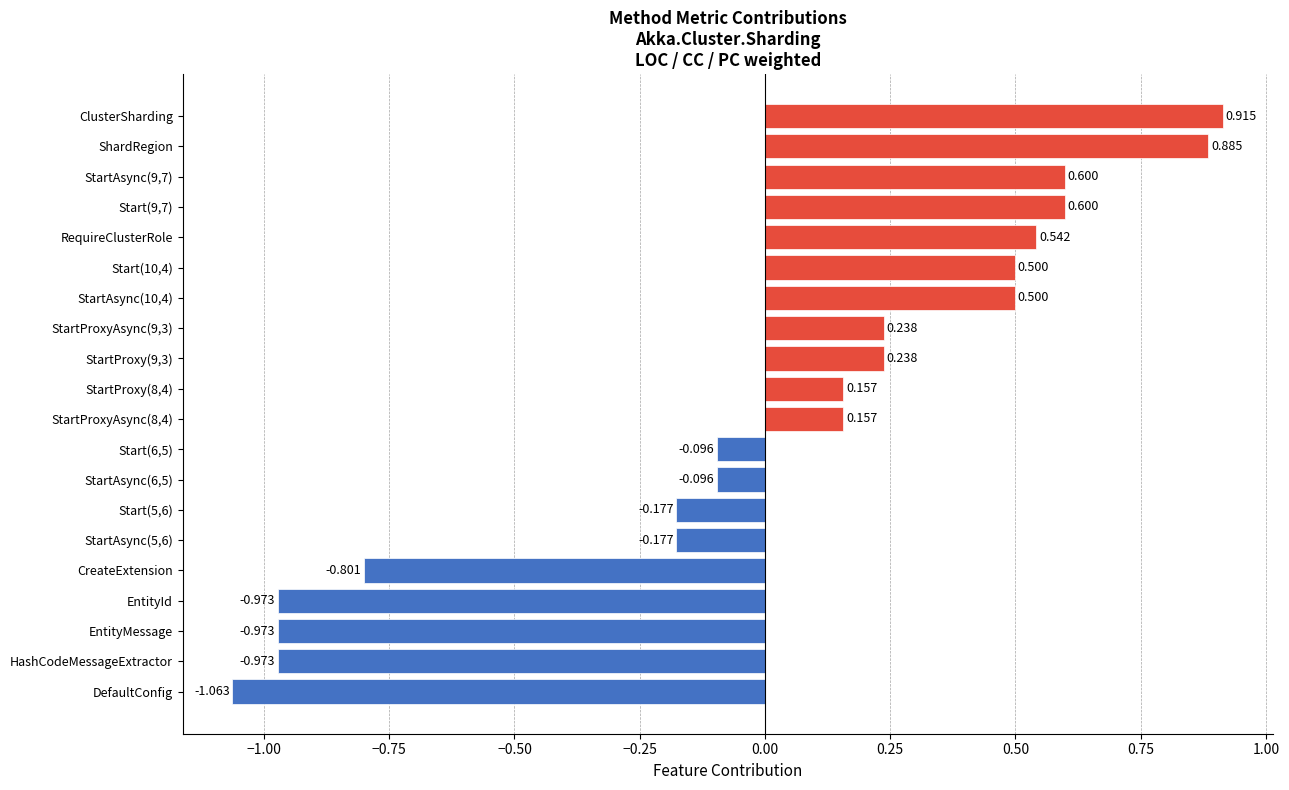

Count the number of data series in this chart.

1